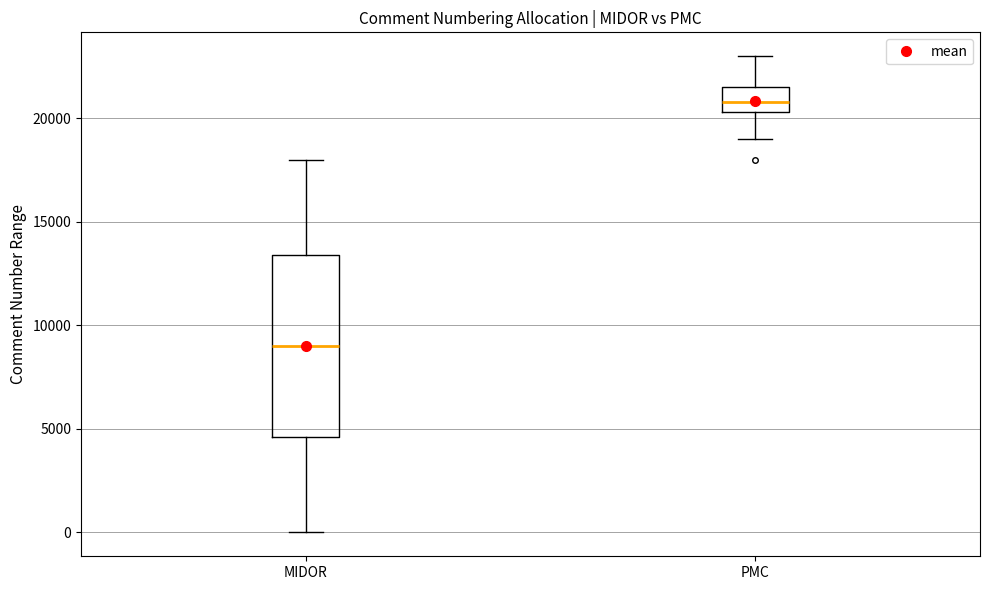

Where does the median line of the box for MIDOR sit on the y-axis? The values are not printed on the chart, so give them approximately, as read against the axis.

9000